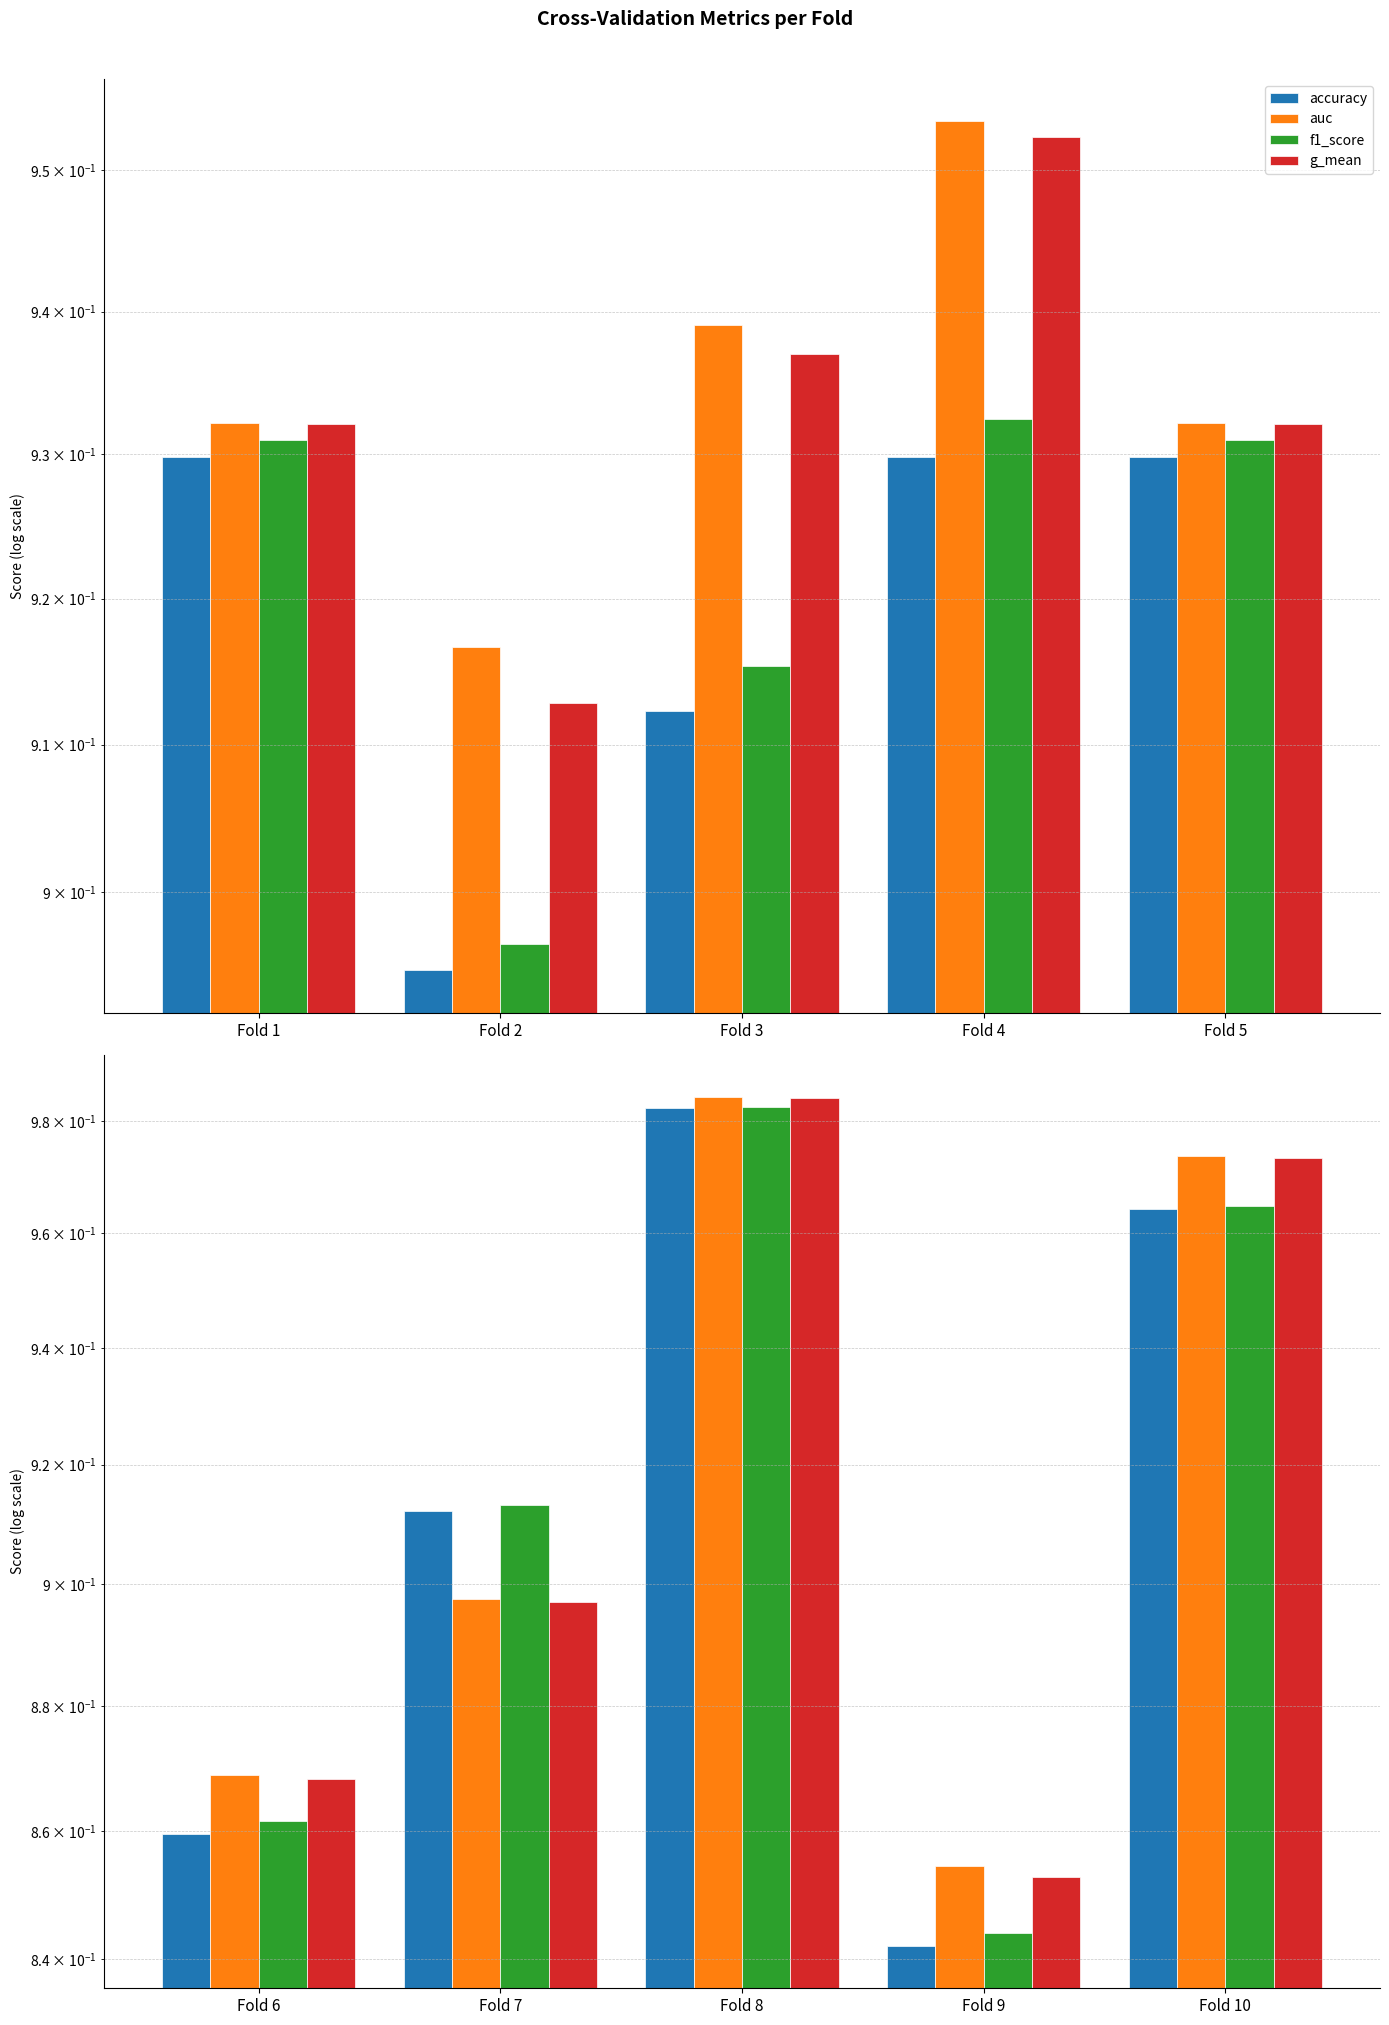

Rank the series by their average value, from lowest to highest.

accuracy, f1_score, g_mean, auc